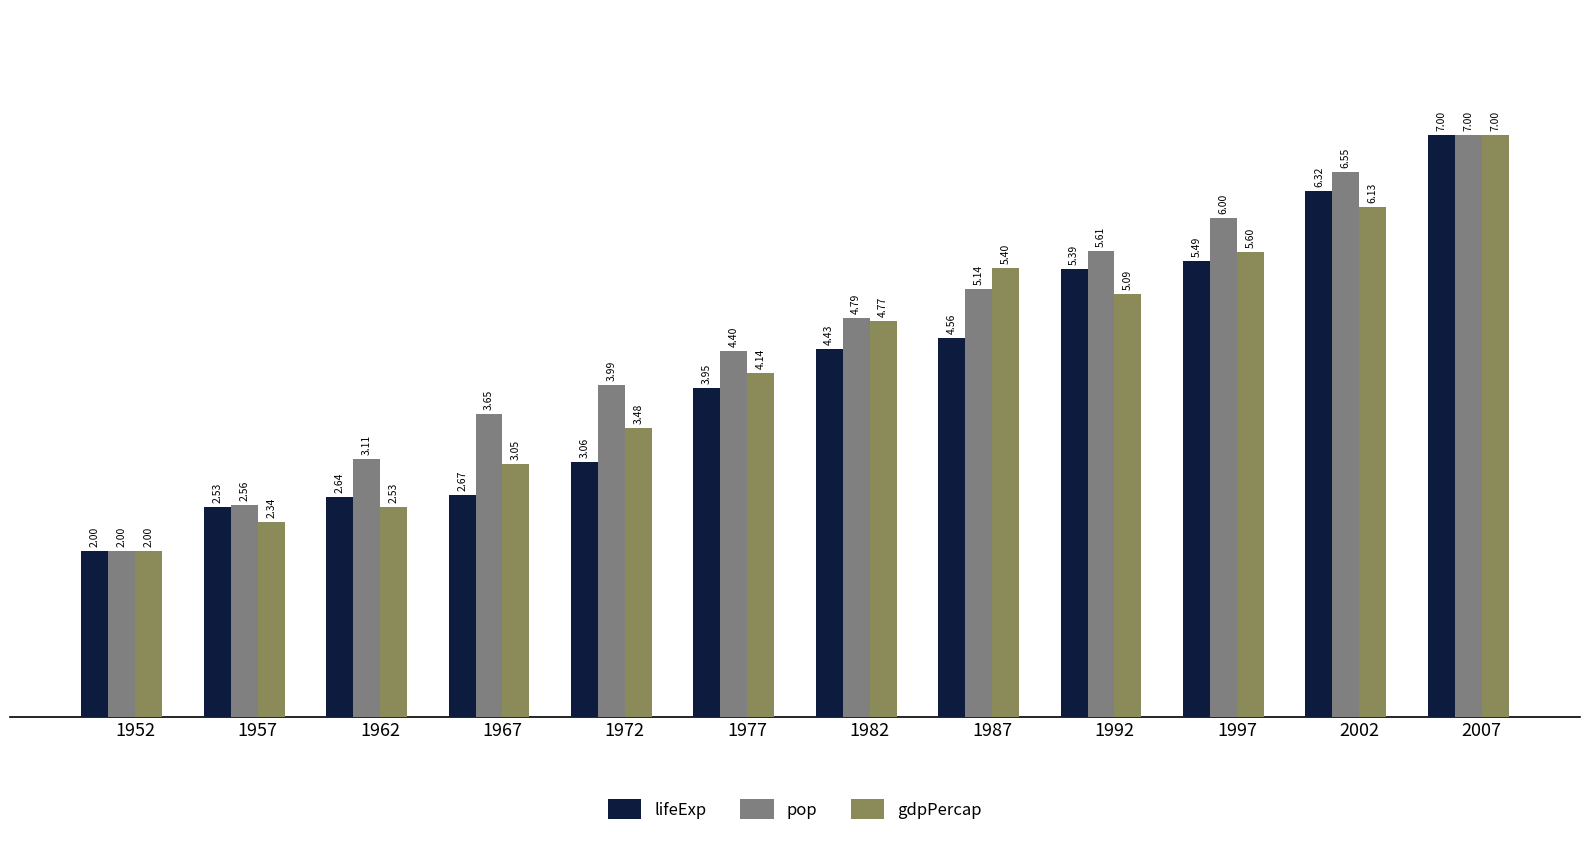

Which category has the lowest value across all series?

1952